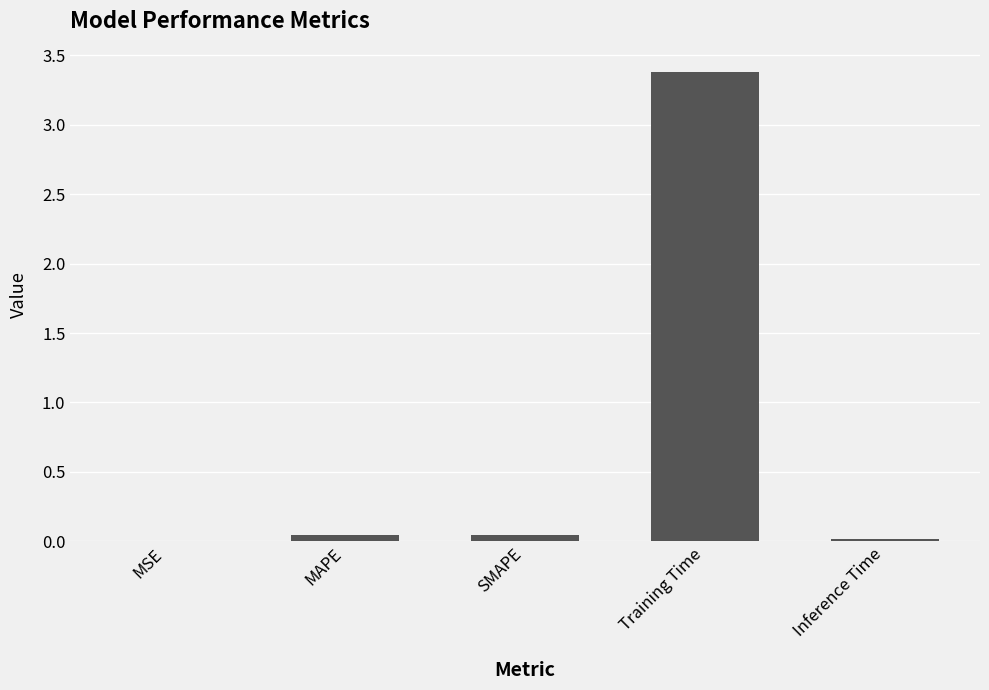

What is the sum of all values?

3.5